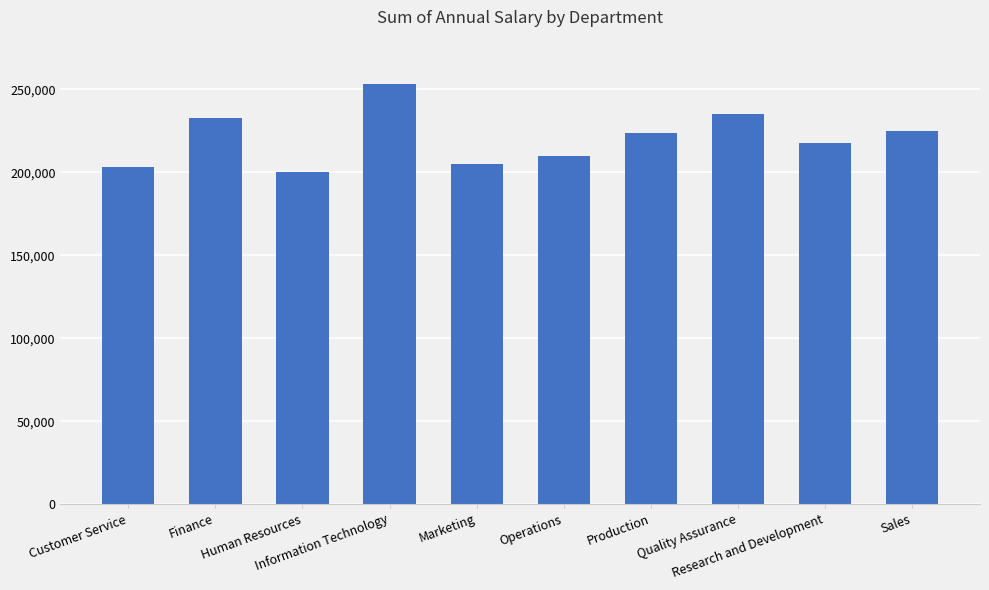

What is the value of the 3rd bar from the left?

200000